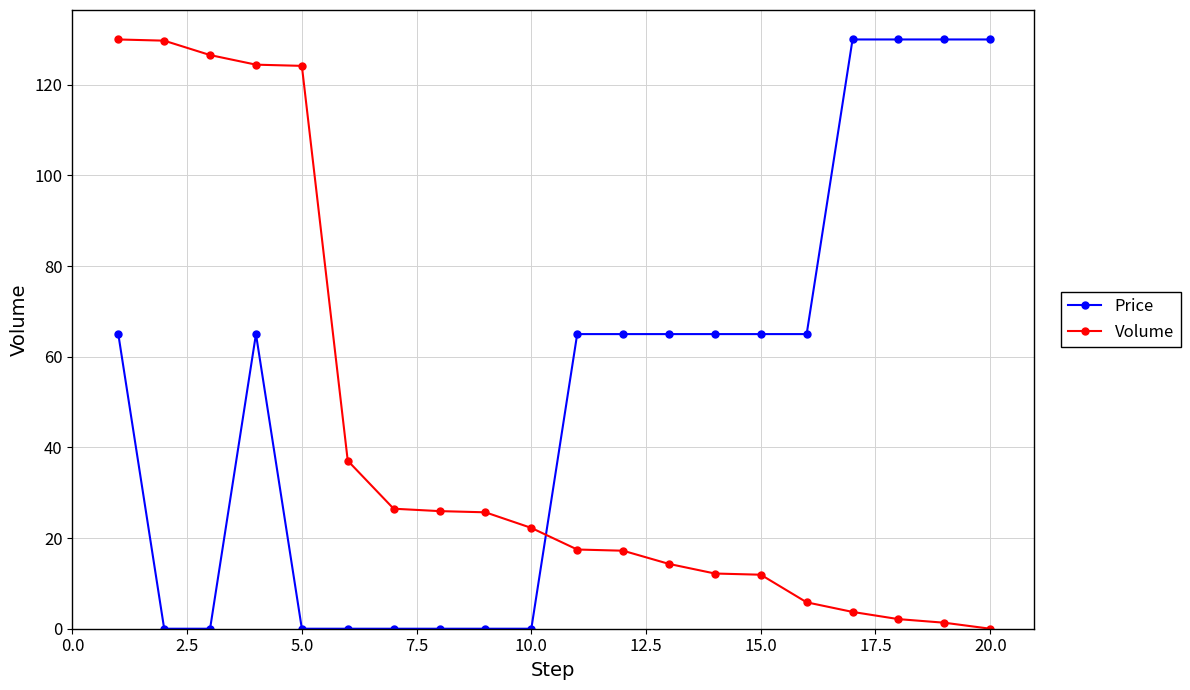

True or false: Price has more than 0 points higher than both neighbors.

True